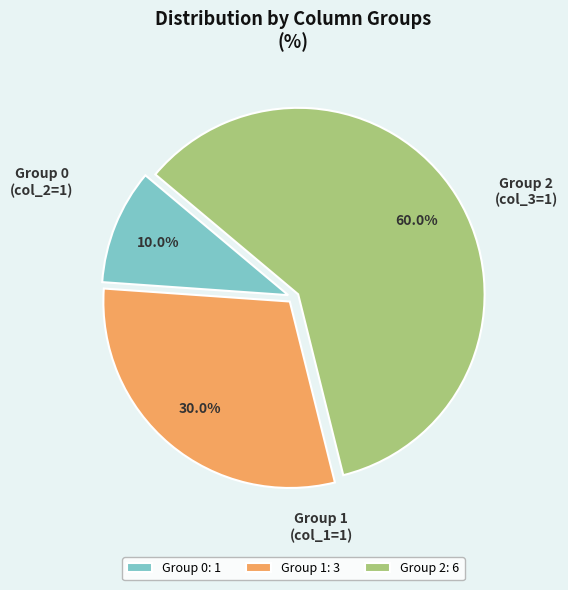

To the nearest percent, what is the average slice percentage?

33%